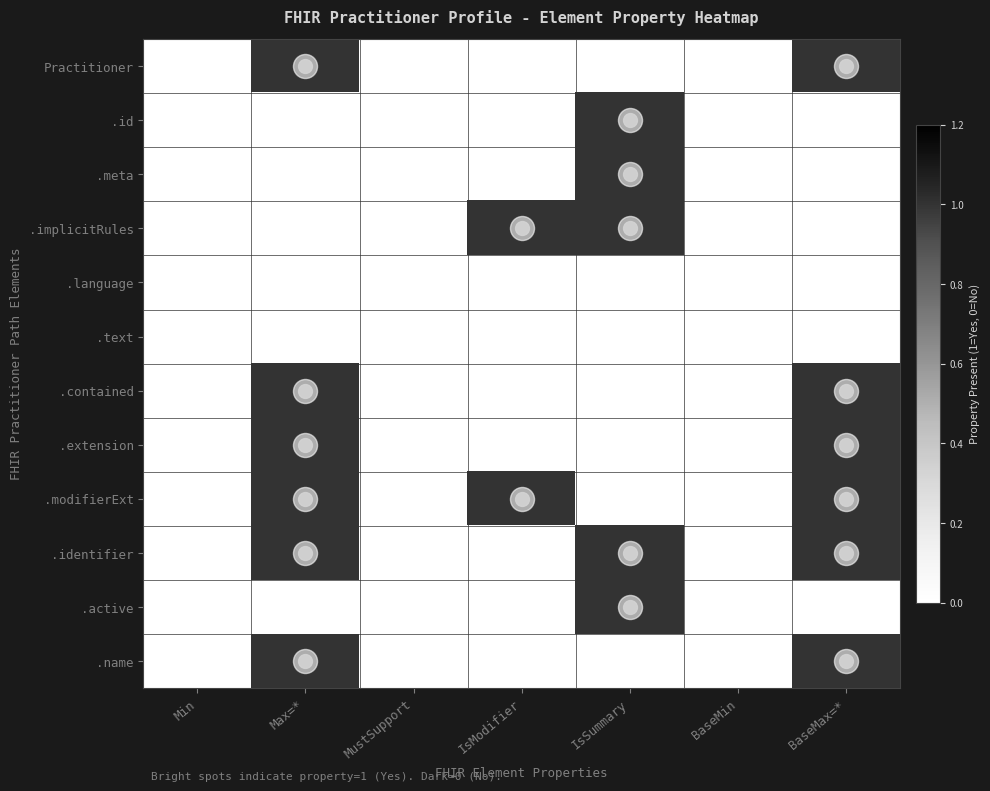

At which category does the chart reach its minimum across all series?

Min